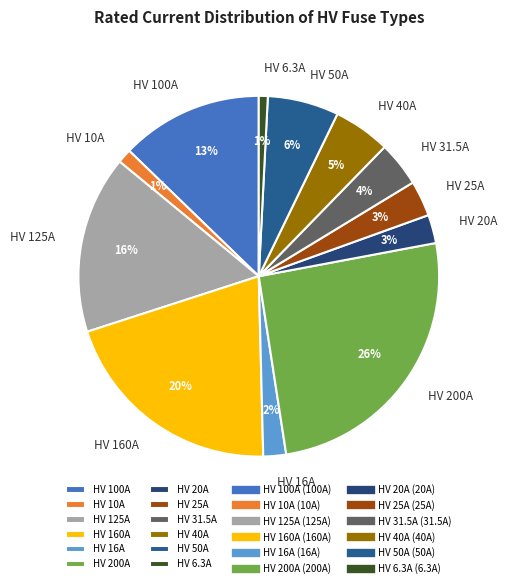

To the nearest percent, what is the difference between the HV 50A and HV 40A slice percentages?

1%